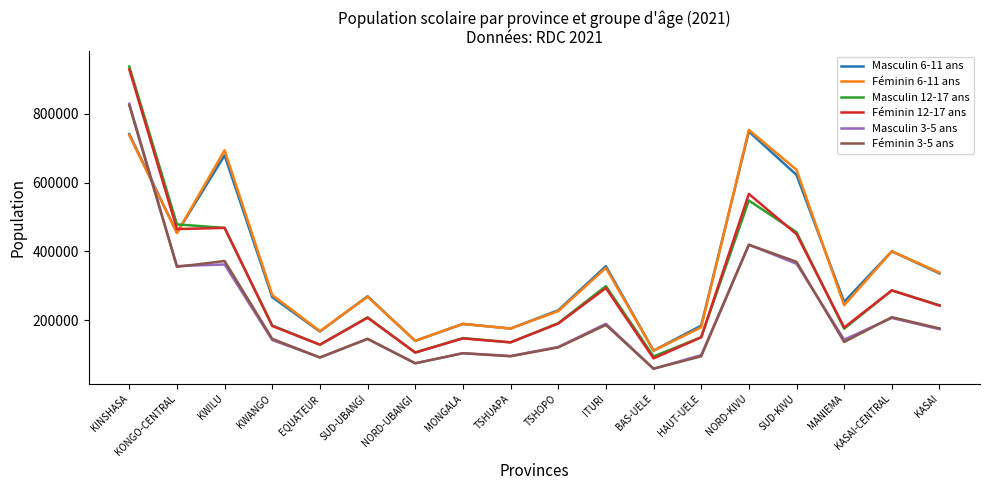

Is it true that Féminin 3-5 ans equals 136296 at MANIEMA?

True